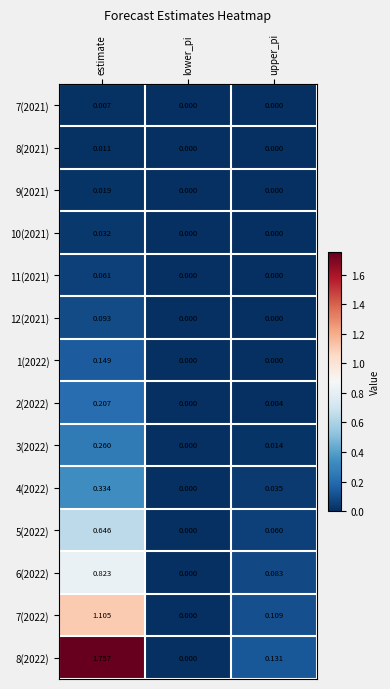

At which category is the sum across all series the highest?

estimate